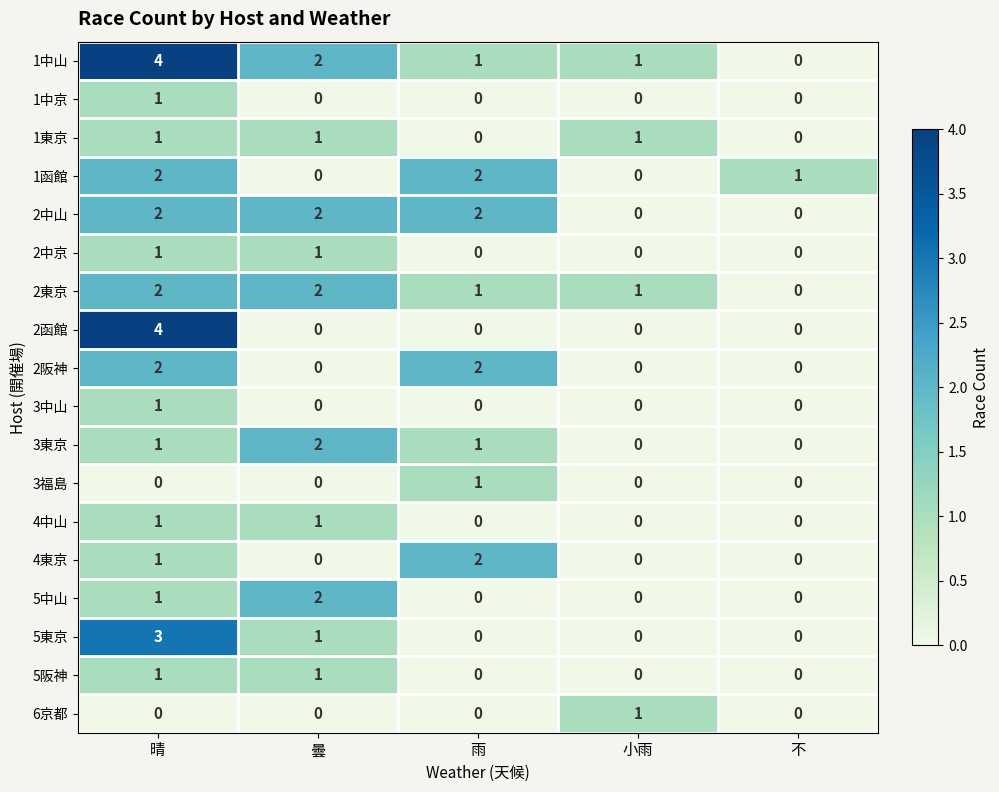

Which series has the largest total across all categories?

1中山